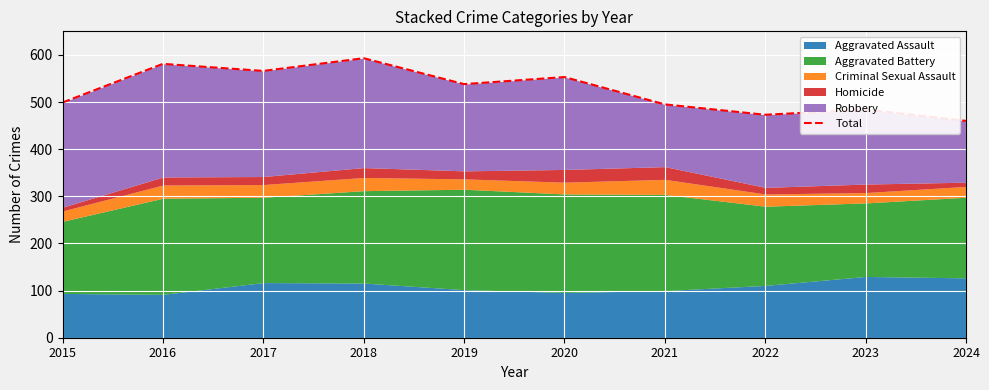

What is the sum of the values at 2016 and 2019?

1119